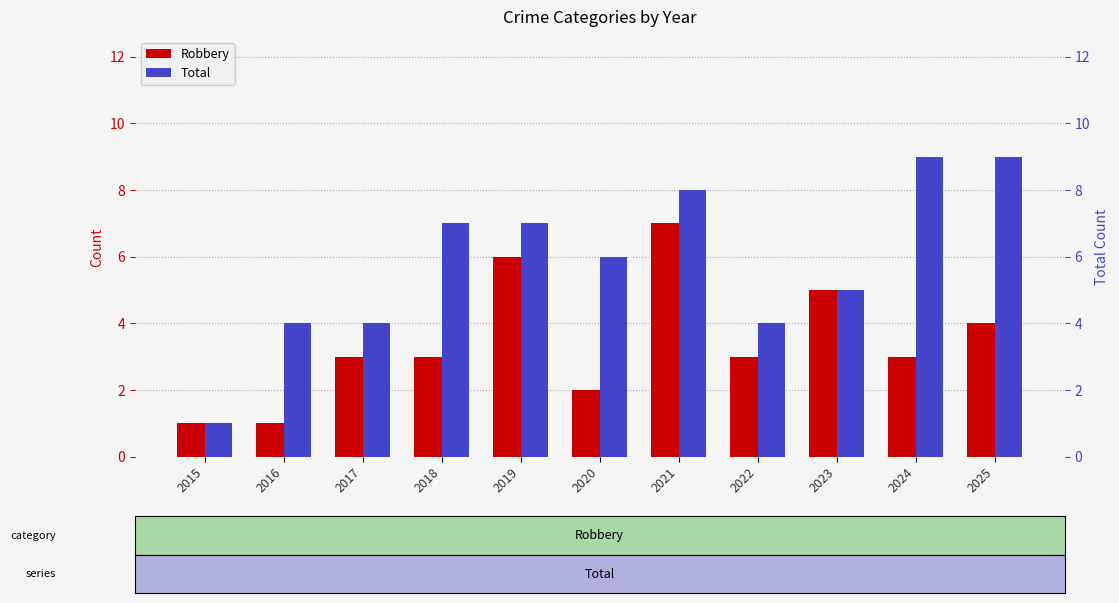

At 2017, list the series in order from smallest to largest.

Robbery, Total